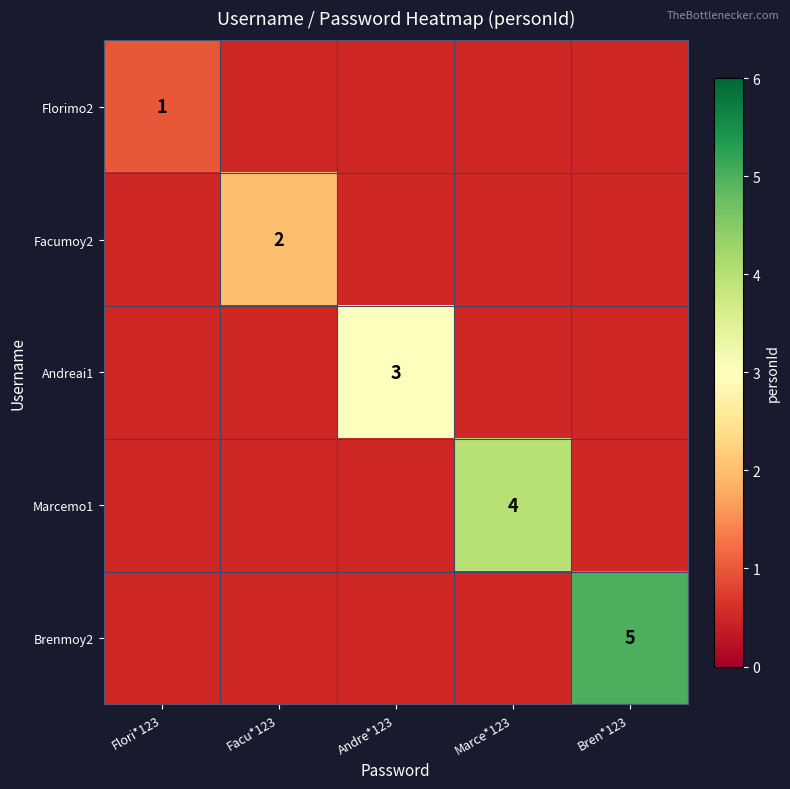

Is the value of Facumoy2 at Marce*123 greater than the value of Andreai1 at Marce*123?

No